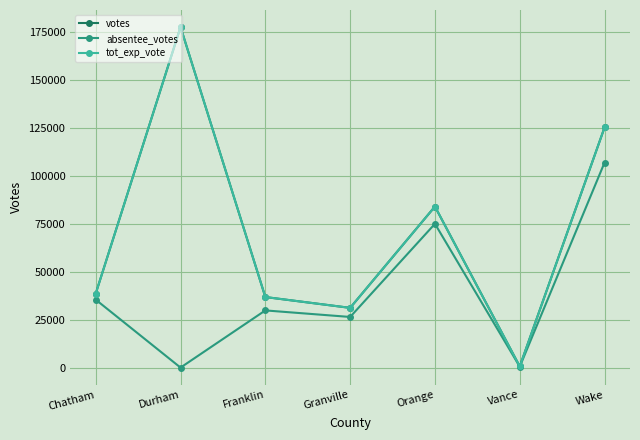

What is the average value of the absentee_votes series?

39128